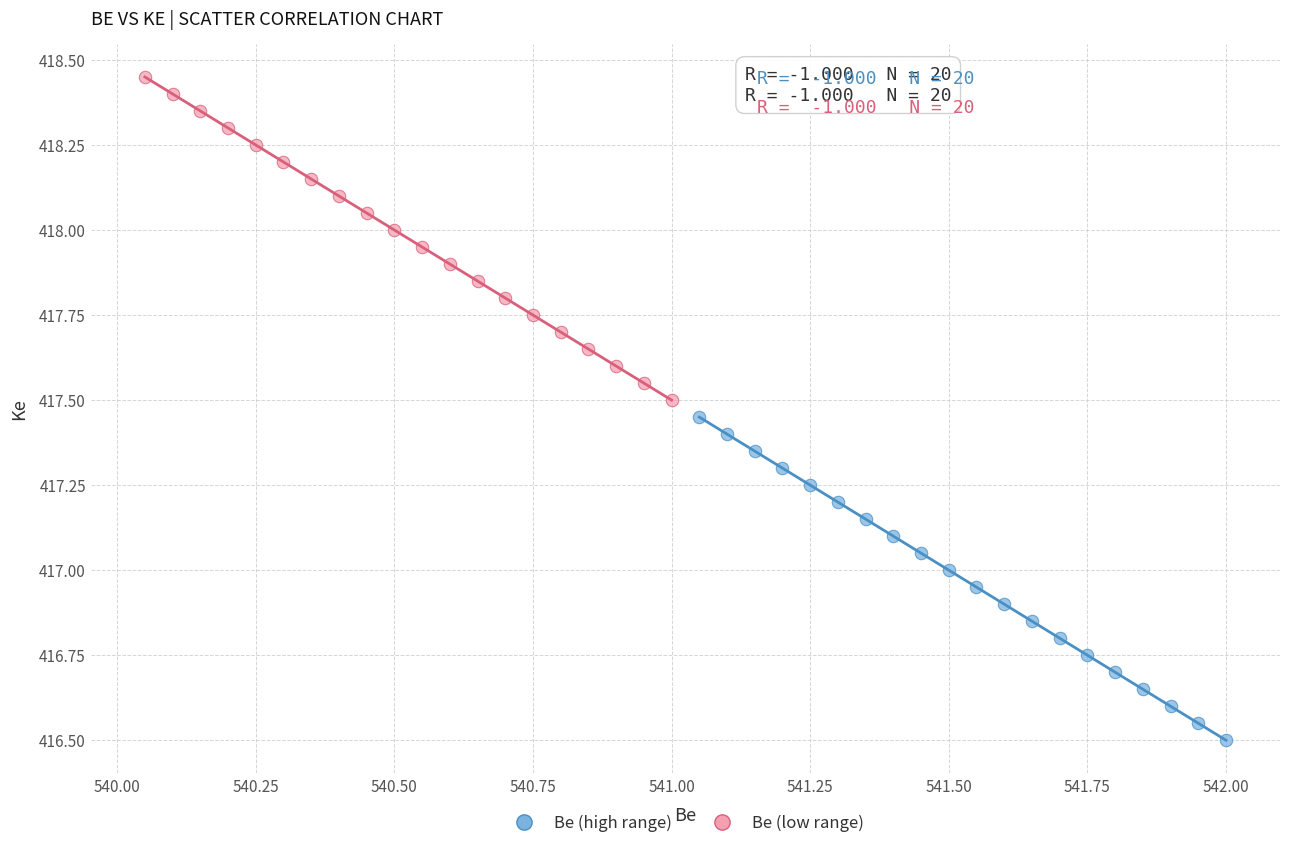

Which series reaches the maximum Y coordinate?

Be (low range)